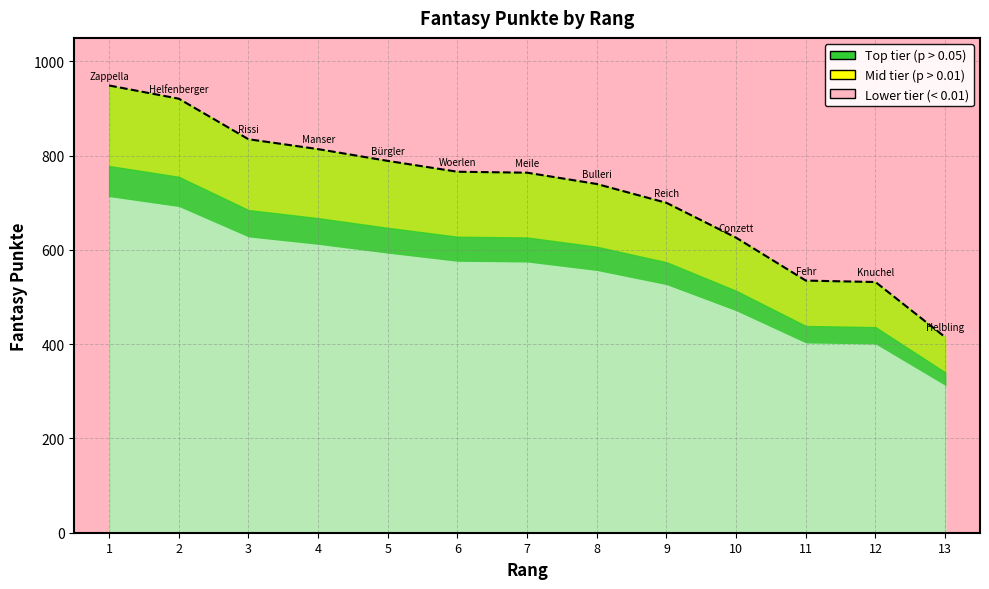

How many data points does each series have?

13